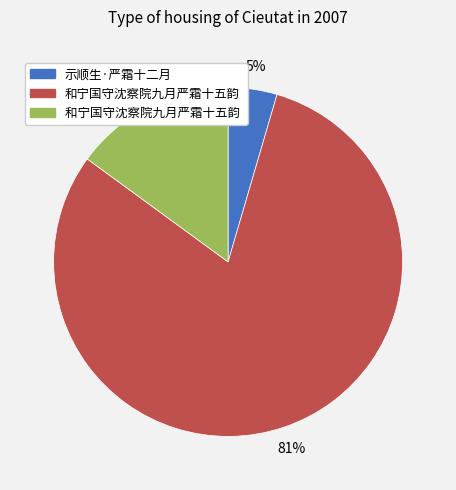

Is there any slice that represents more than half of the pie?

Yes